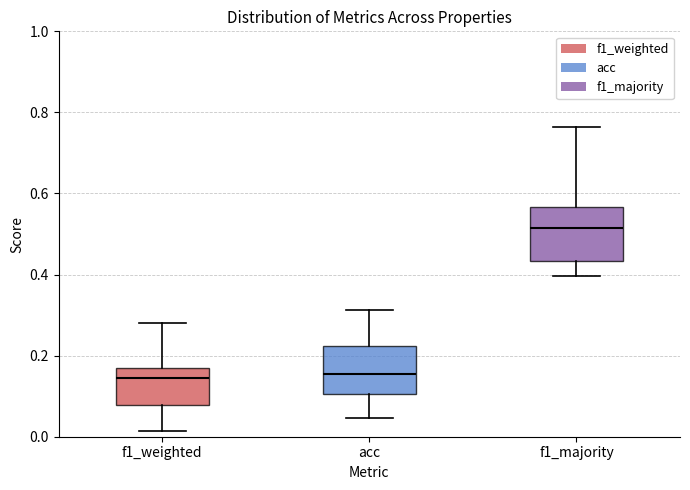

Reading left to right, read every box against the y-axis: the position of its median line, the range the box covers, and the ends of its whiskers. The values are not printed on the chart, so give them approximately, as read against the axis.

f1_weighted: median 0.14, box 0.08 to 0.16, whiskers 0.02 to 0.28
acc: median 0.16, box 0.10 to 0.22, whiskers 0.04 to 0.32
f1_majority: median 0.52, box 0.44 to 0.56, whiskers 0.40 to 0.76